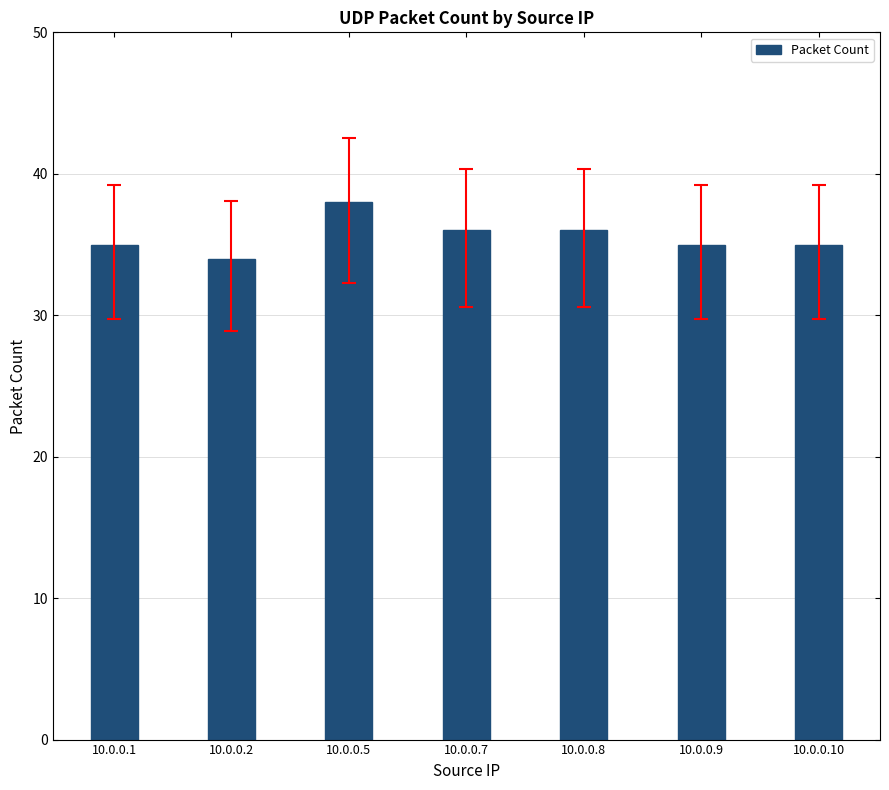

Reading right to left, what are all the values shown in this chart?

35	35	36	36	38	34	35